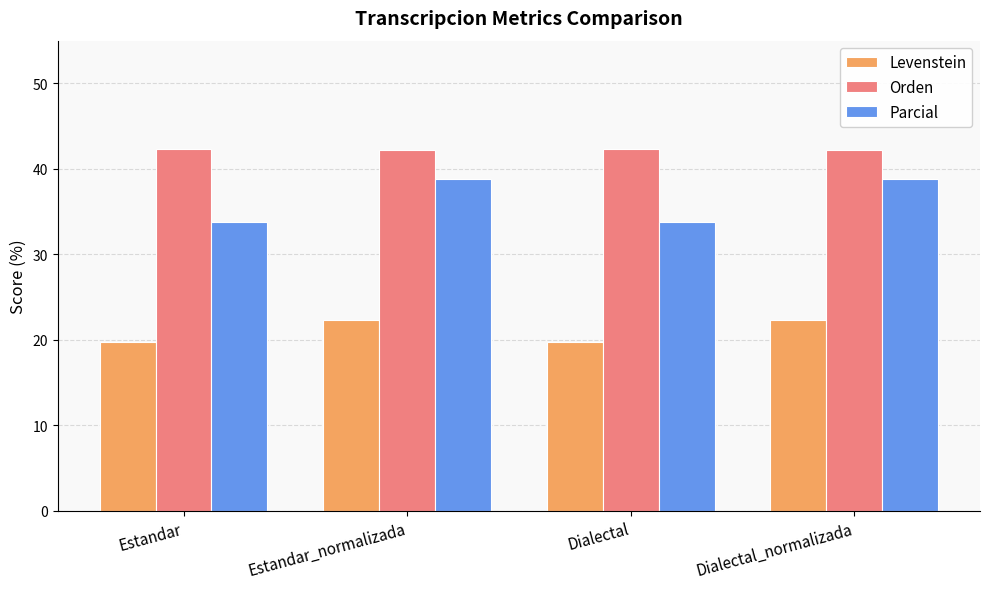

What is the label of the 2nd bar from the right?

Dialectal